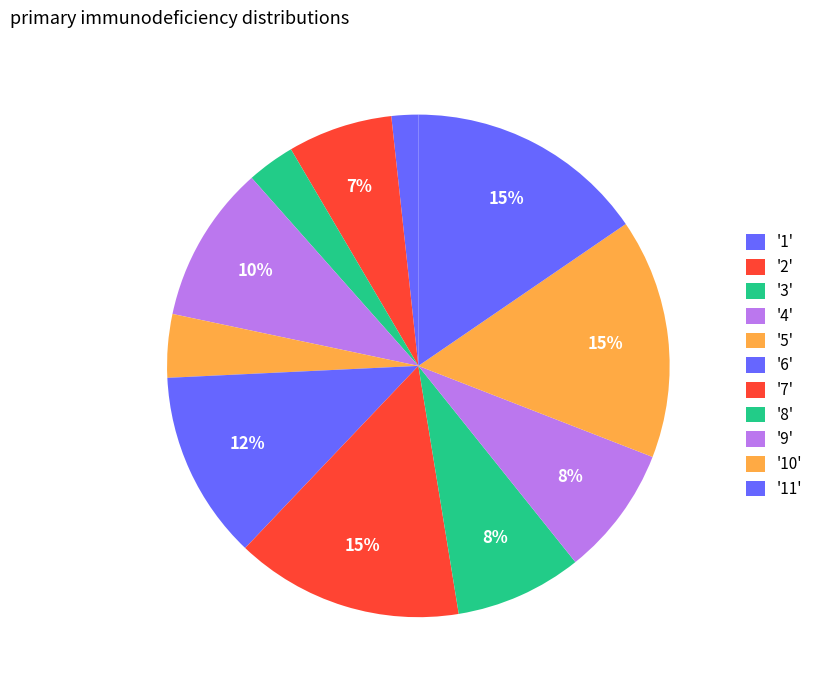

How many slices are in this pie chart?

11